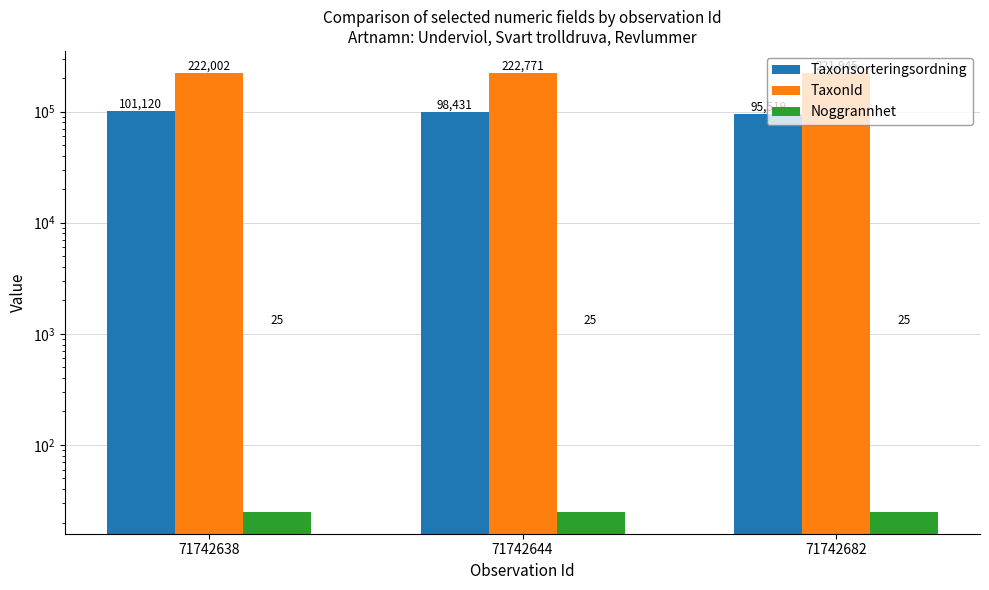

What is the value of the Noggrannhet bar at the 2nd from the left?

25